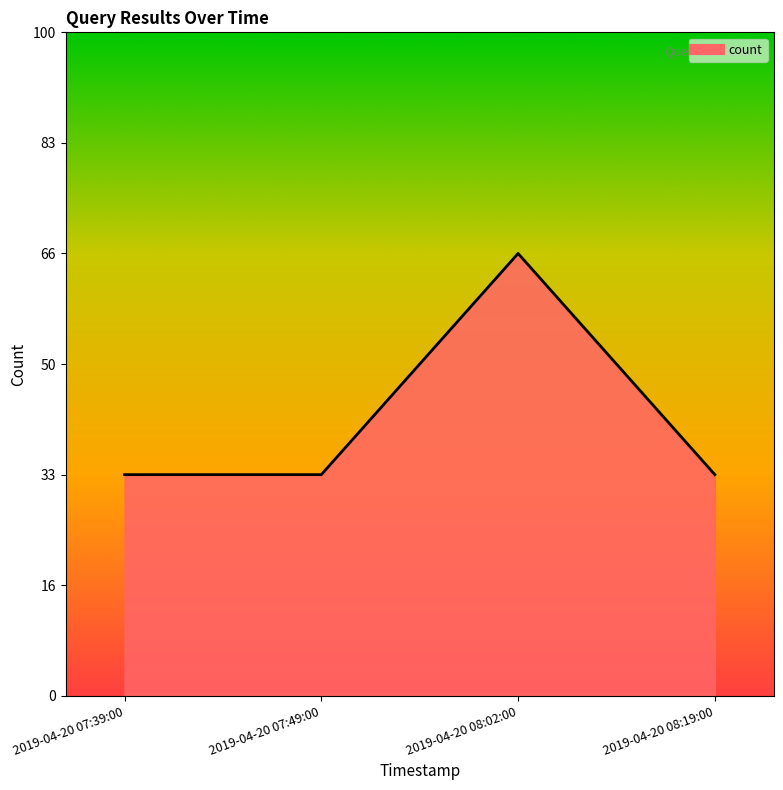

What position from the left is 2019-04-20 07:49:00?

2